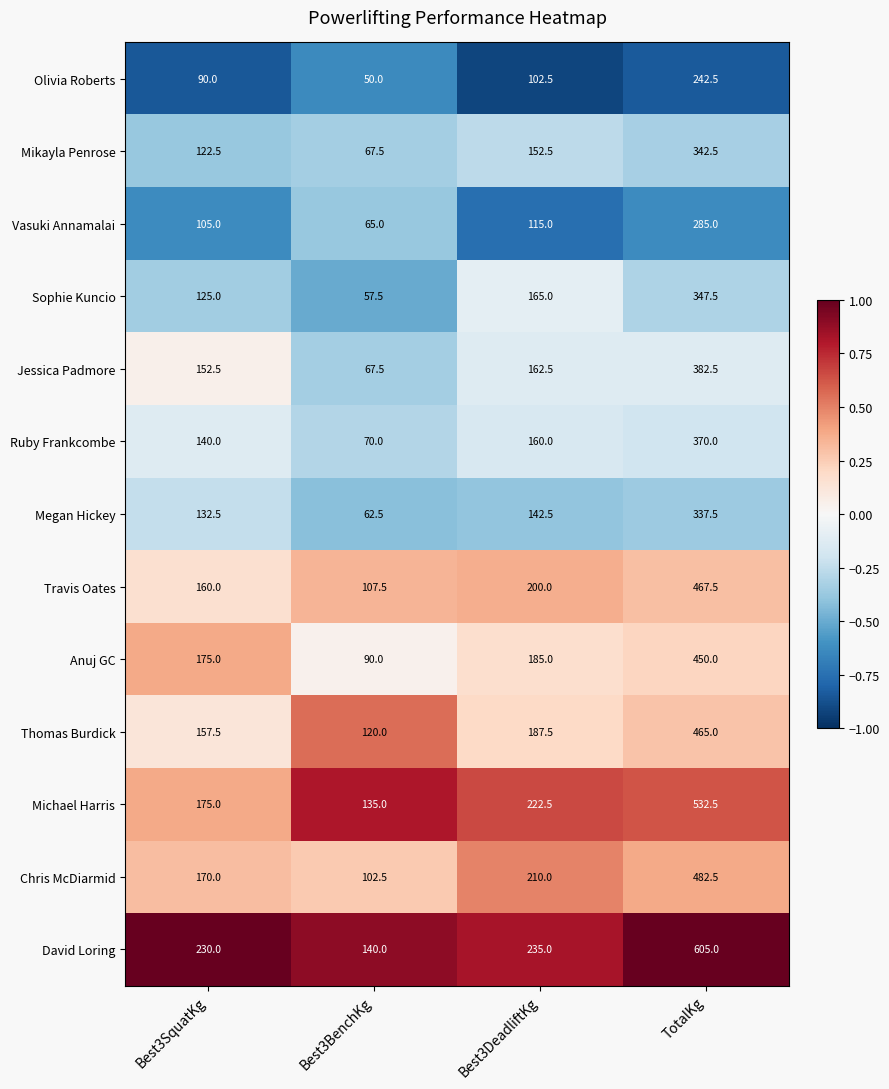

At which category is the sum across all series the highest?

TotalKg